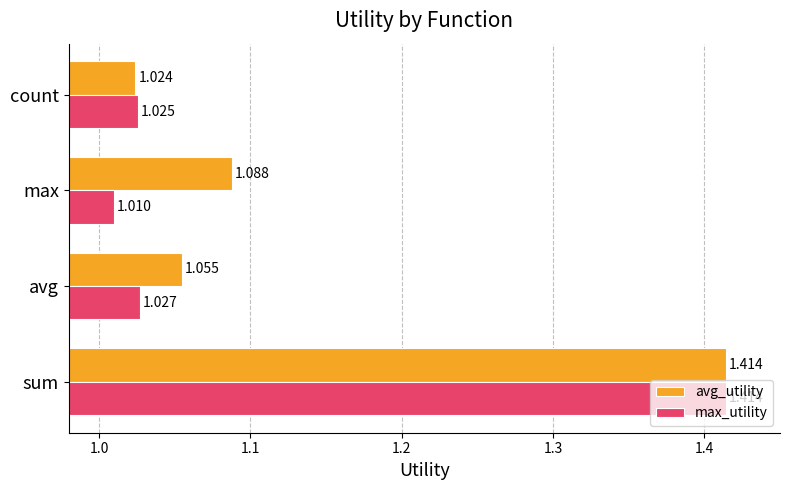

List the labels in order of avg_utility value, smallest first.

count, avg, max, sum